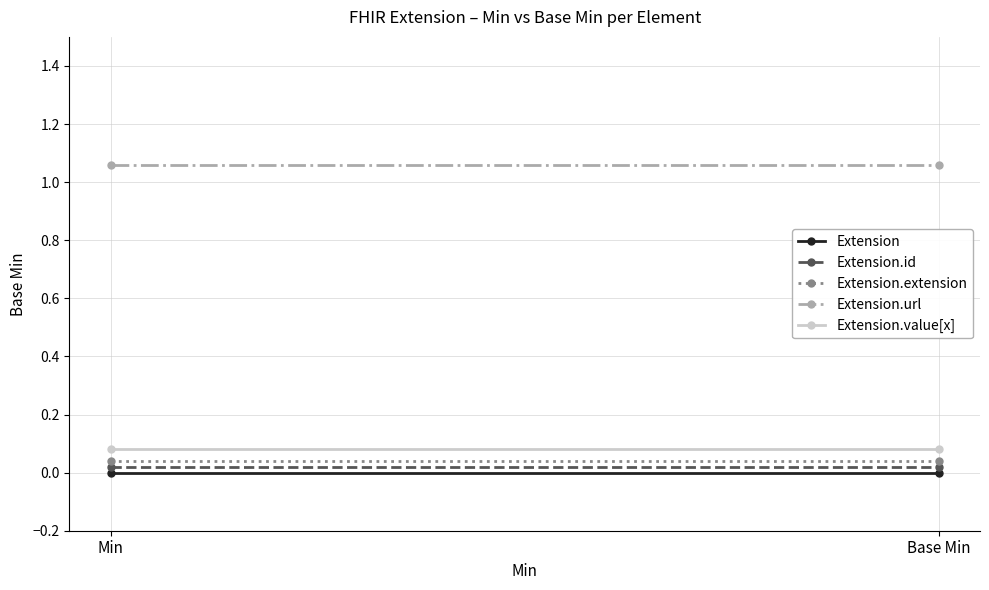

Which label corresponds to the largest value in the chart?

Min